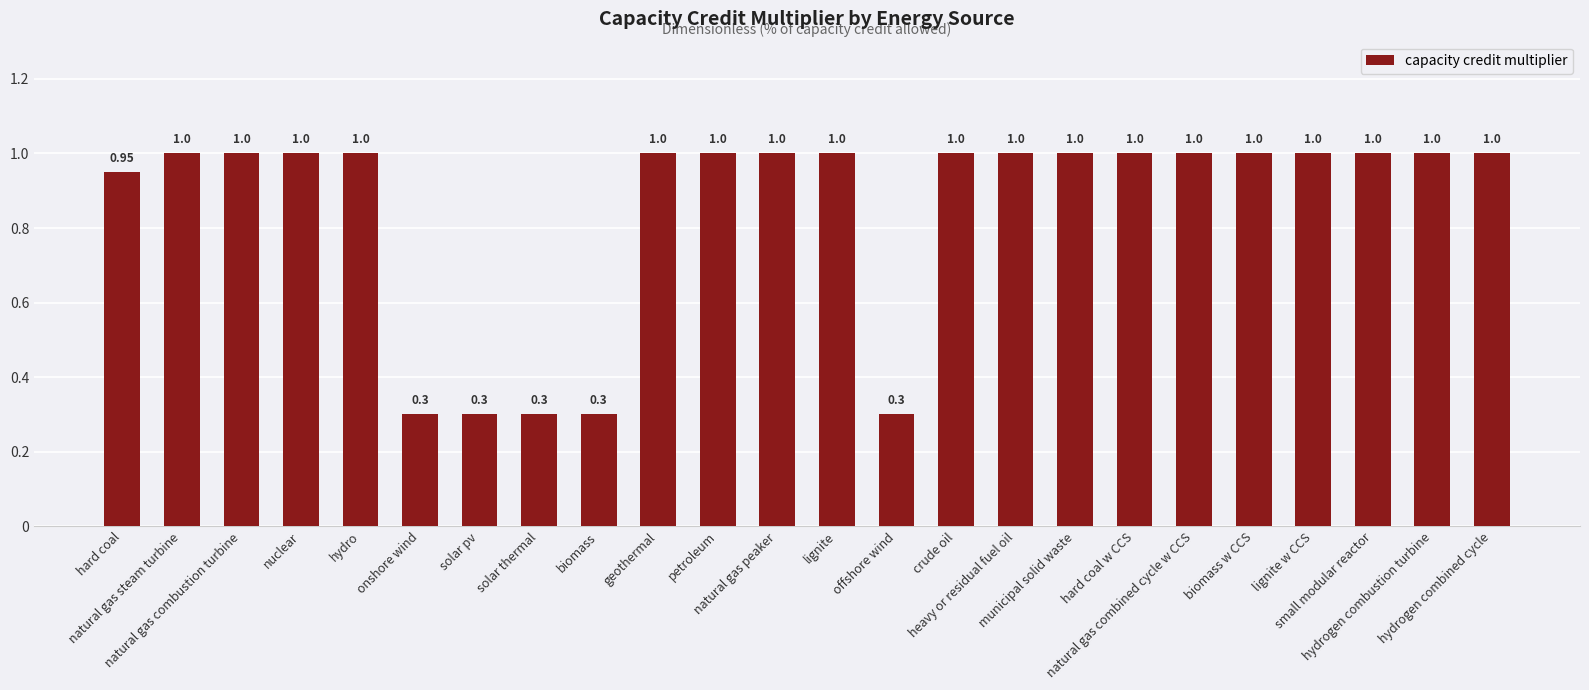

The value at lignite is 0.3. True or false?

False